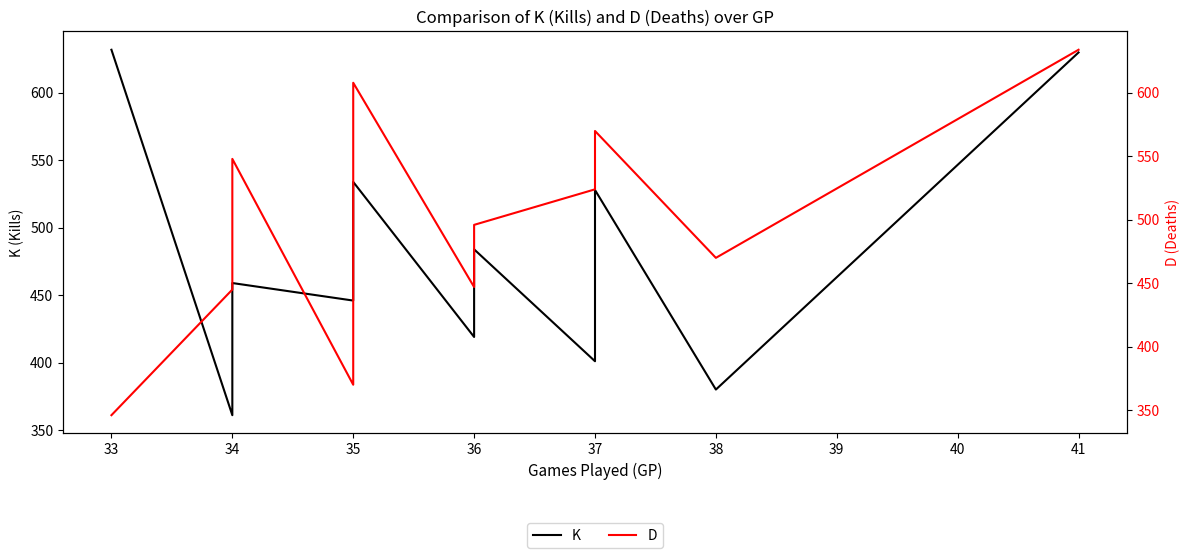

Does the chart display data point markers on the line(s)?

No